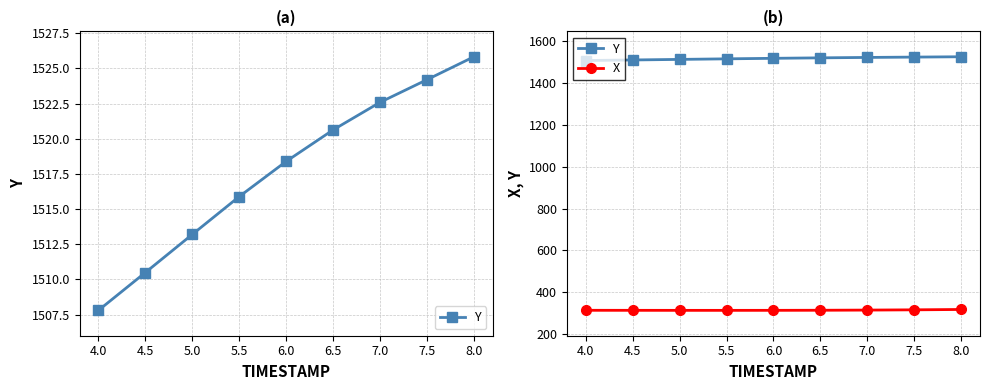

What is the difference between the second highest and second lowest values in the X series?

2.5